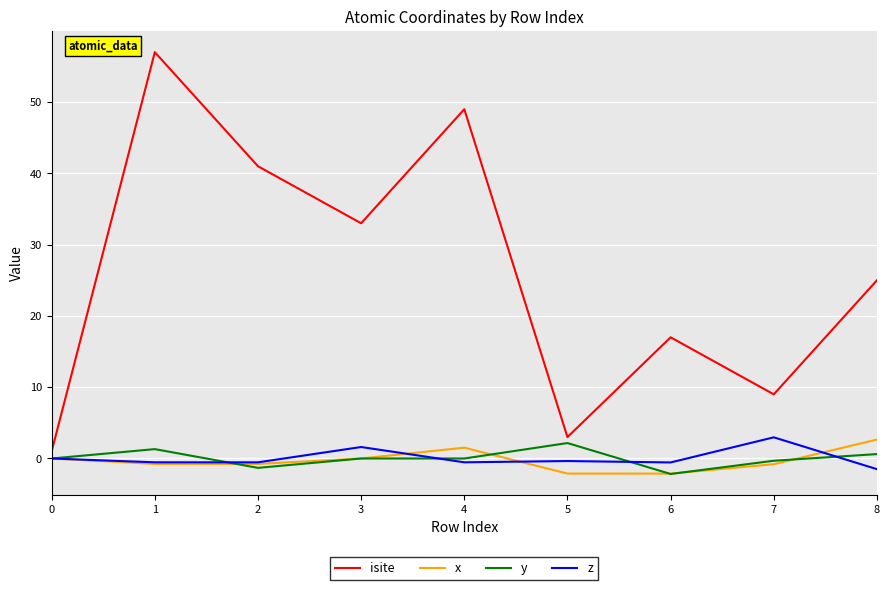

Between 1 and 7, which series saw the biggest shift?

isite